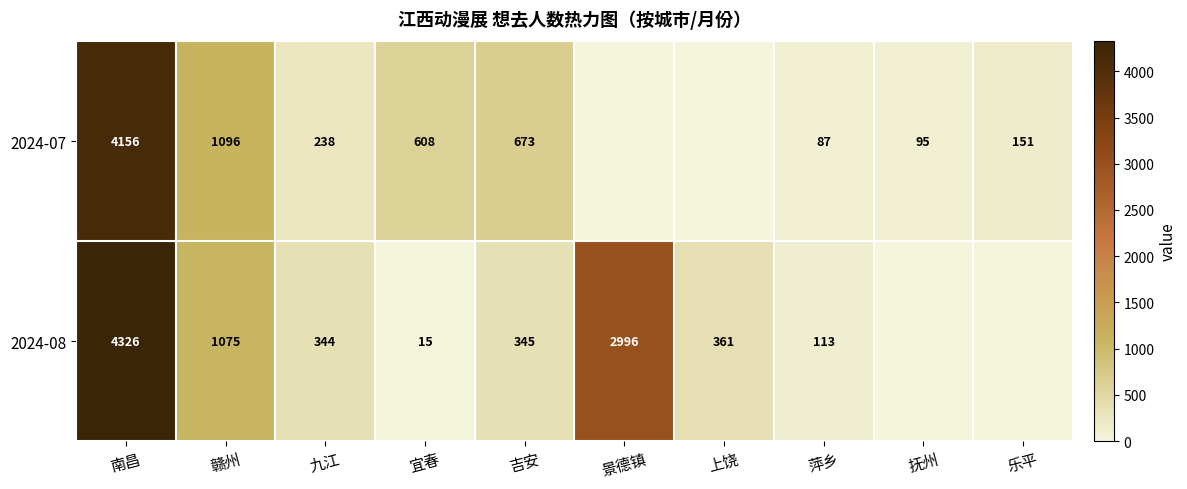

What is the spread (max minus min) of values at 南昌?

170